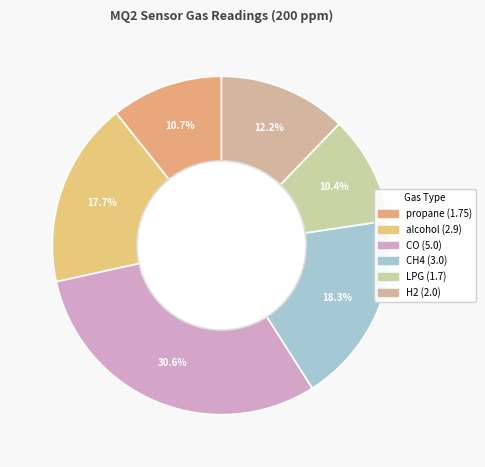

The alcohol slice represents 31% of the pie. True or false?

False